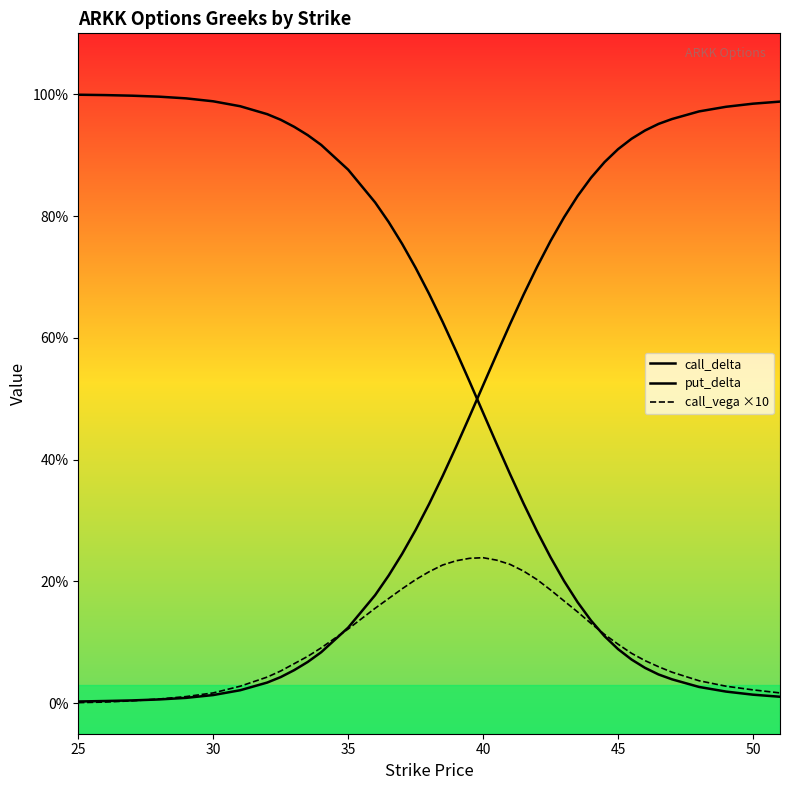

The value of put_delta at 14 is 0.3. True or false?

False